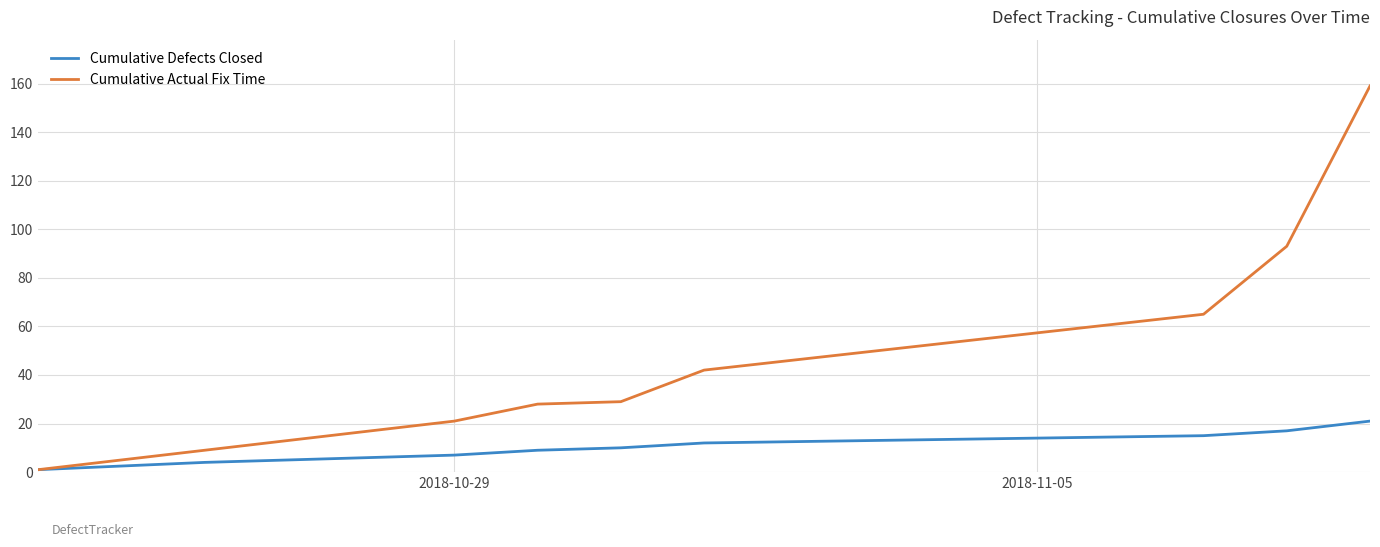

What is the sum of all Cumulative Defects Closed values?

96